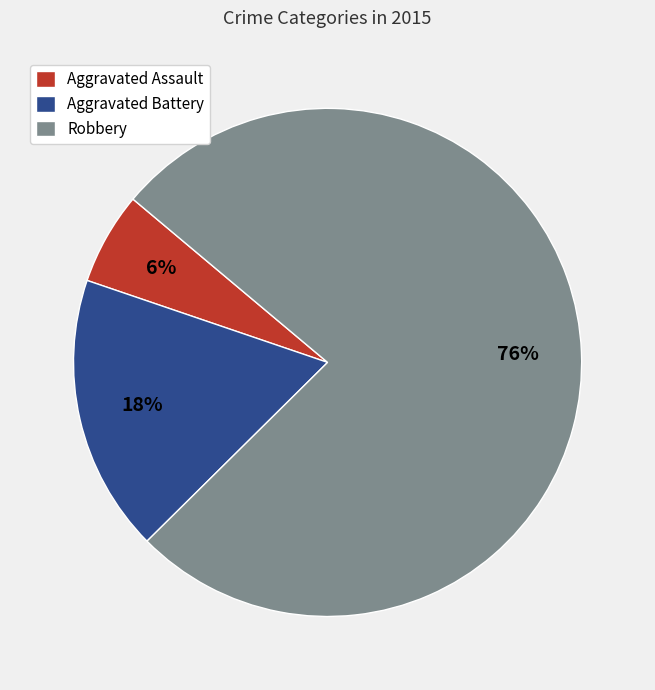

Rank the categories by value from highest to lowest.

Robbery, Aggravated Battery, Aggravated Assault